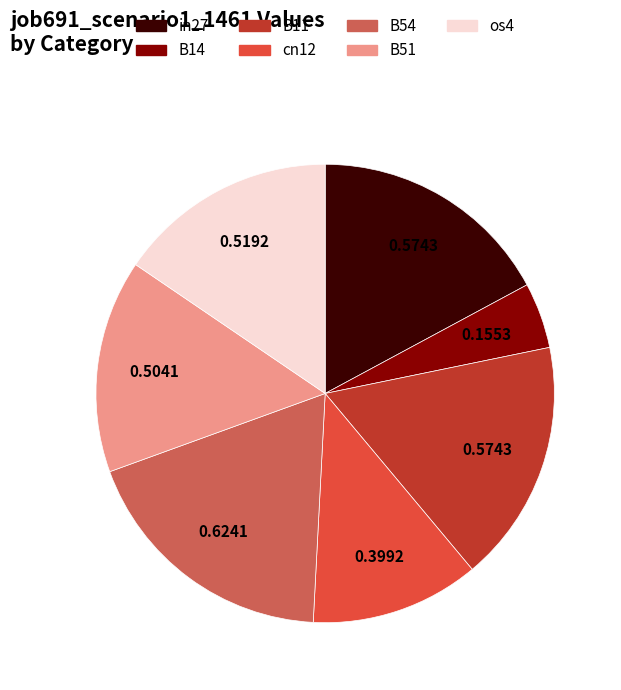

What is the smallest slice in the pie chart?

B14